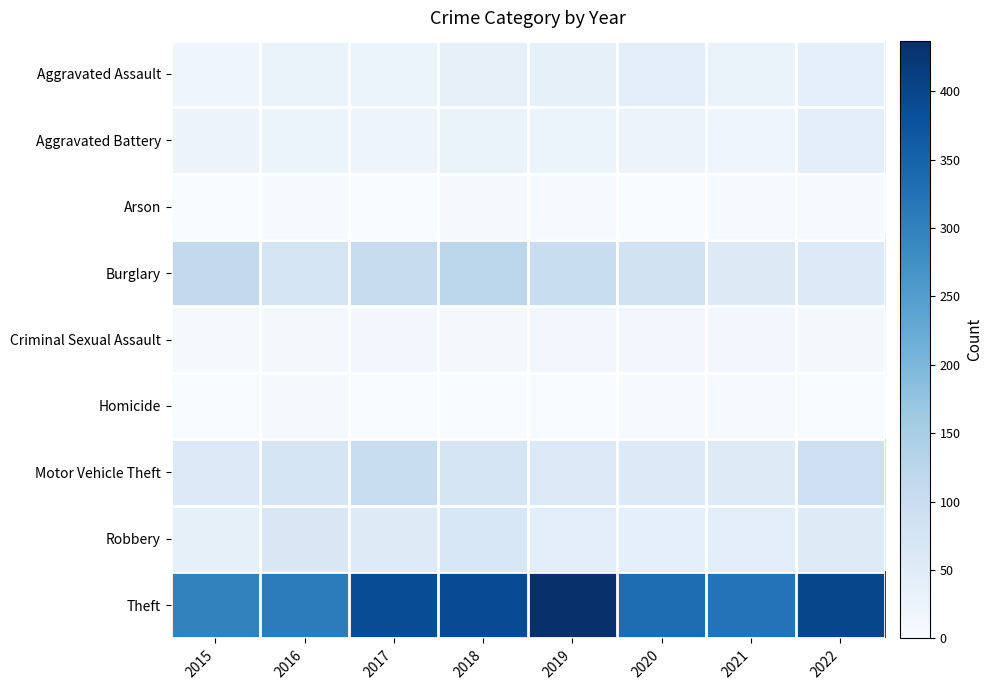

Which series has the widest spread of values?

Theft